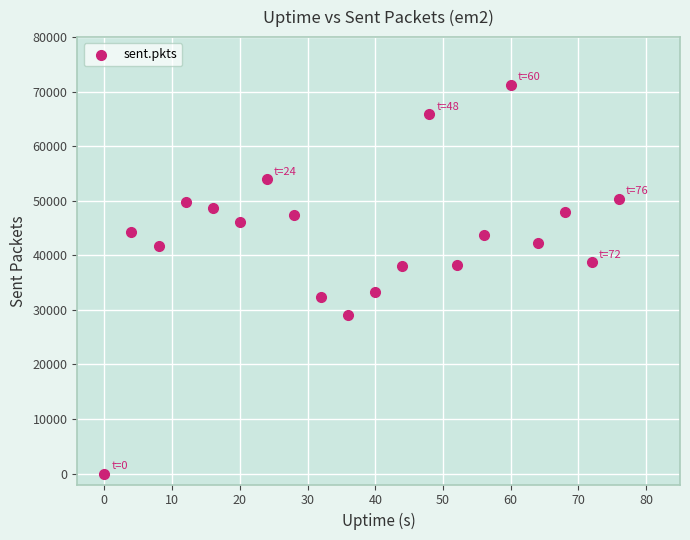

What is the range of Y values (max minus min)?

71310